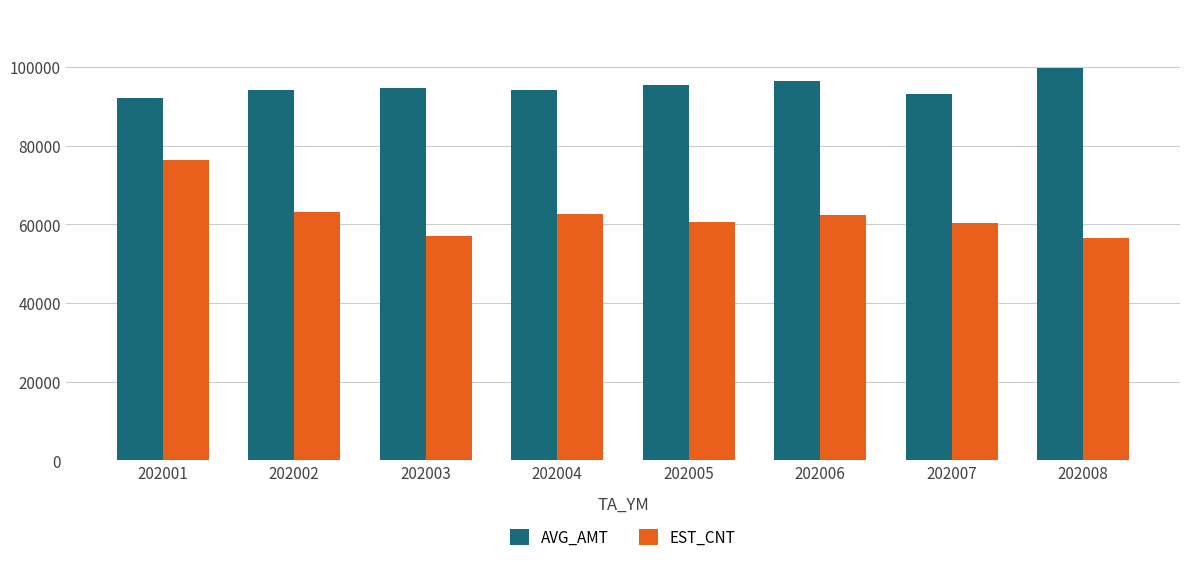

What is the difference between the second highest and minimum values in the EST_CNT series?

6509